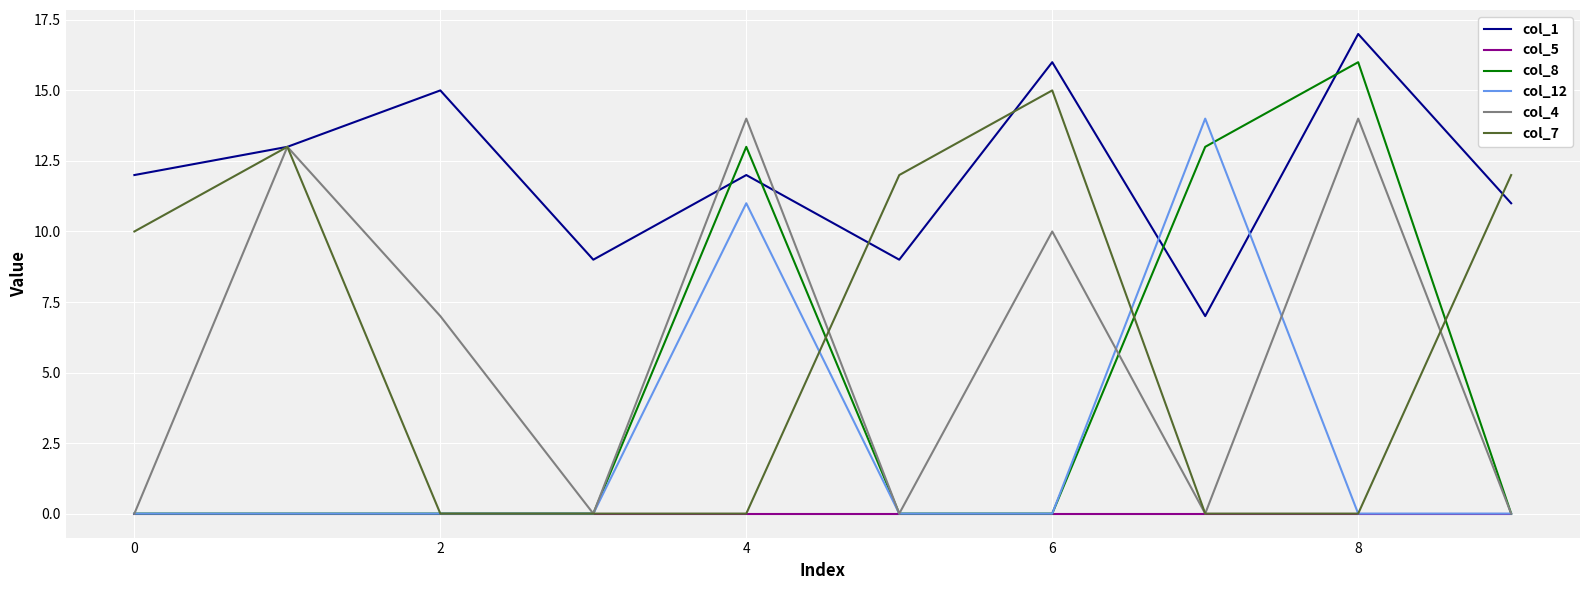

Which series has the largest range (max minus min)?

col_8